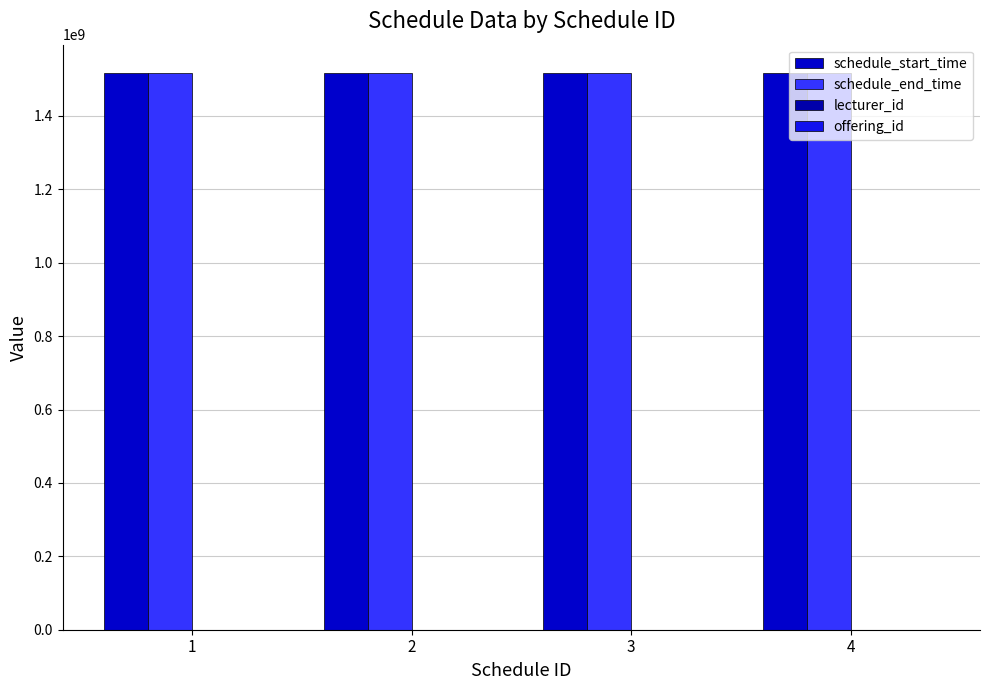

What is the smallest value displayed?

1